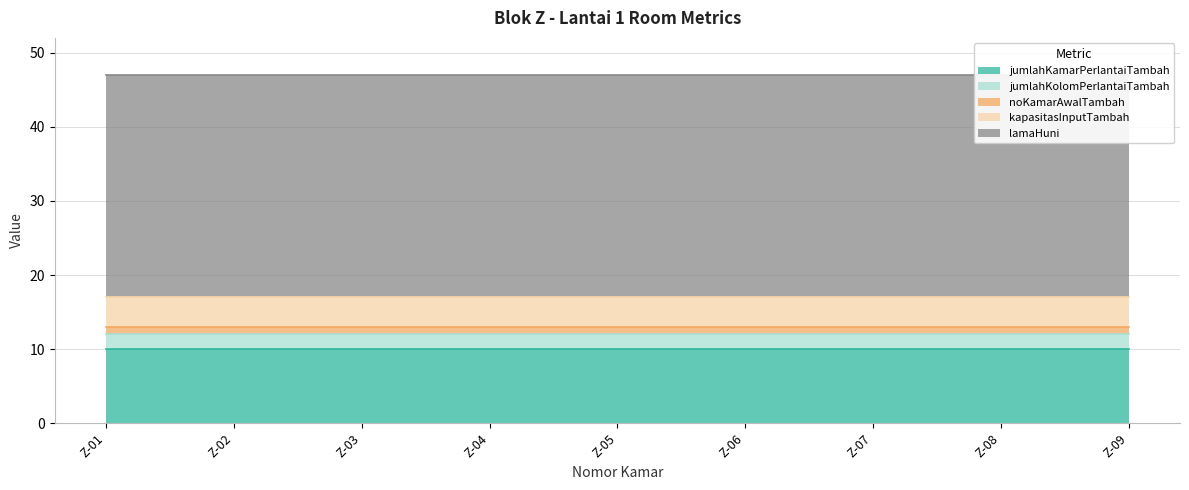

At Z-06, list the series in order from largest to smallest.

lamaHuni, jumlahKamarPerlantaiTambah, kapasitasInputTambah, jumlahKolomPerlantaiTambah, noKamarAwalTambah